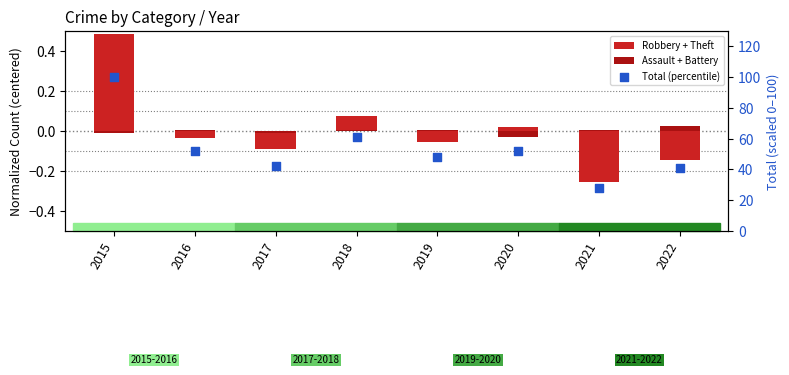

Which series contains the lowest Y value?

Robbery + Theft